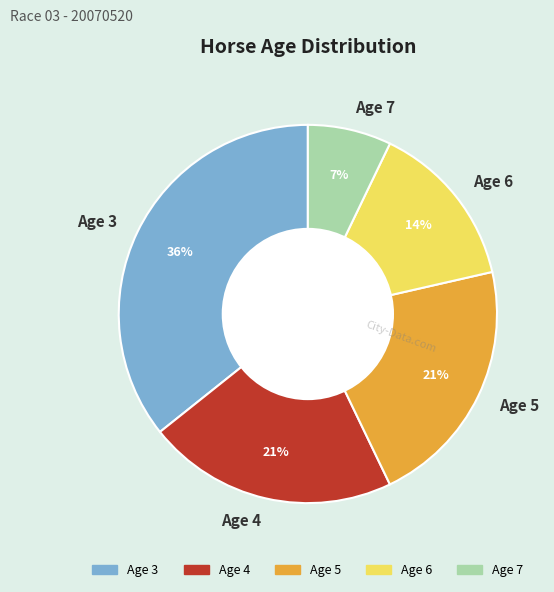

What percentage is the Age 6 slice, to the nearest percent?

14%